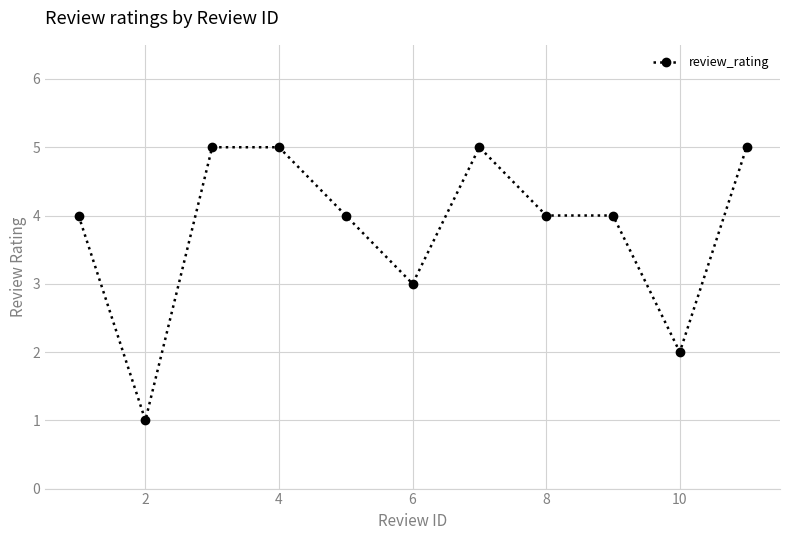

True or false: there are more than 0 points higher than both neighbors.

True